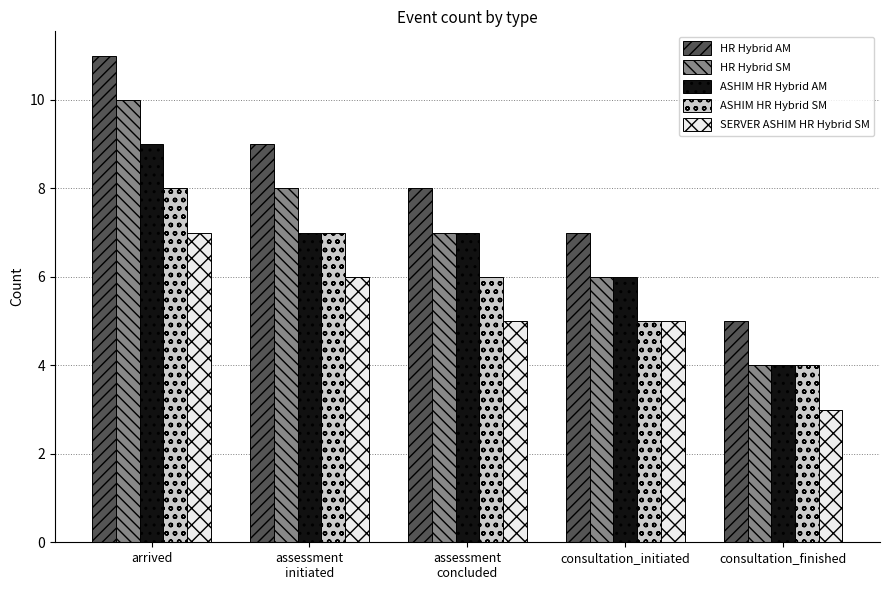

The HR Hybrid AM series shows 4 at consultation_initiated. True or false?

False